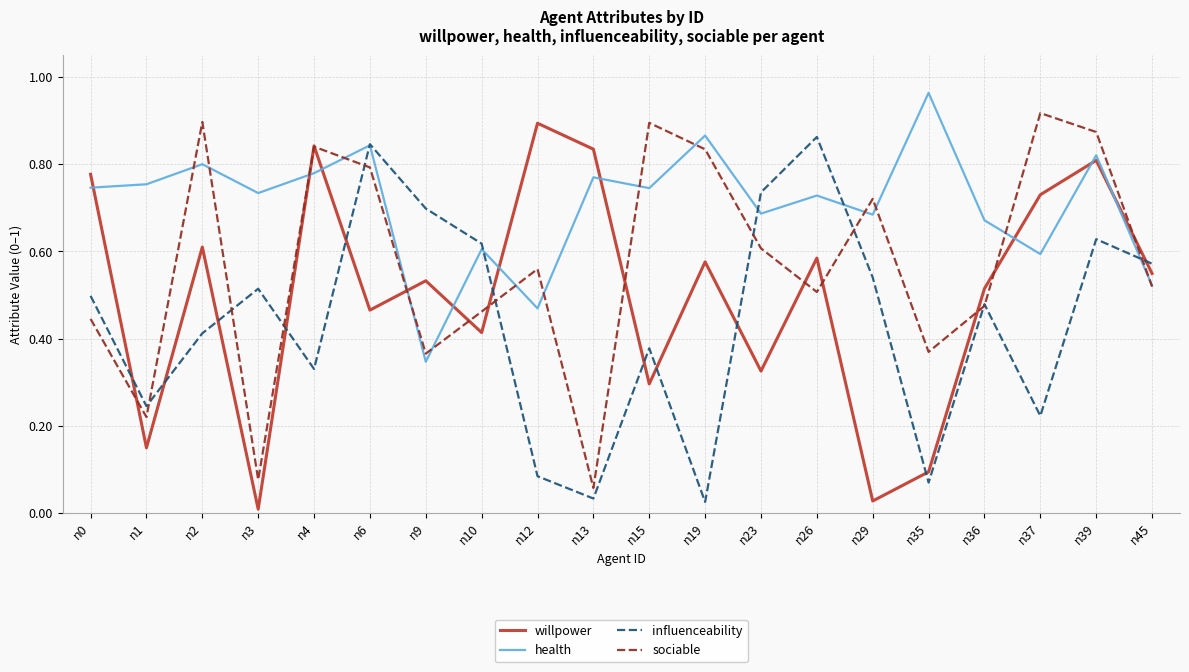

After their last crossing, which series has the higher values: willpower or influenceability?

influenceability